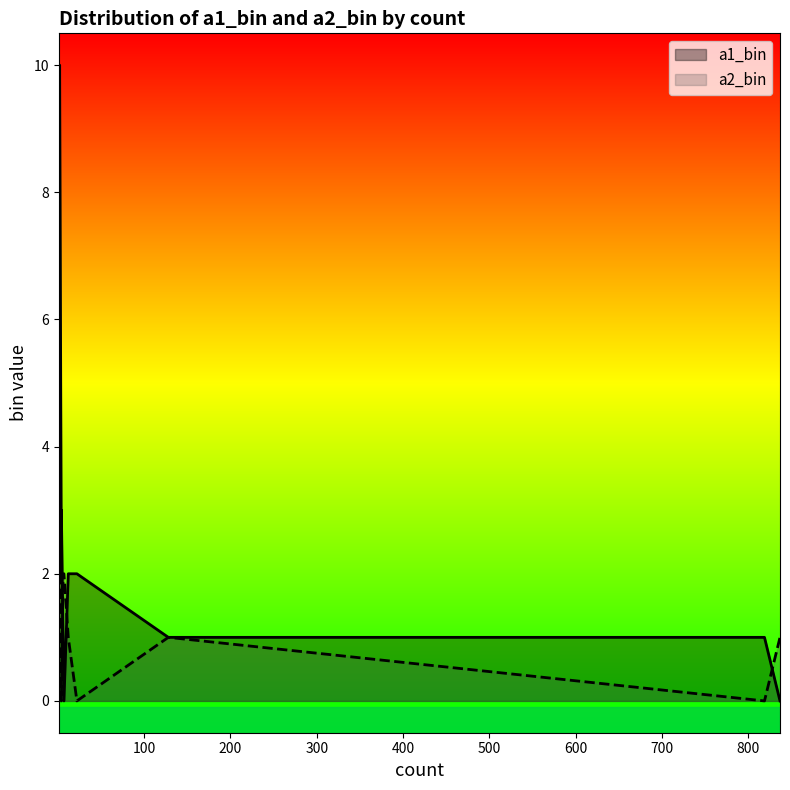

How many positive values does the a2_bin series have?

11